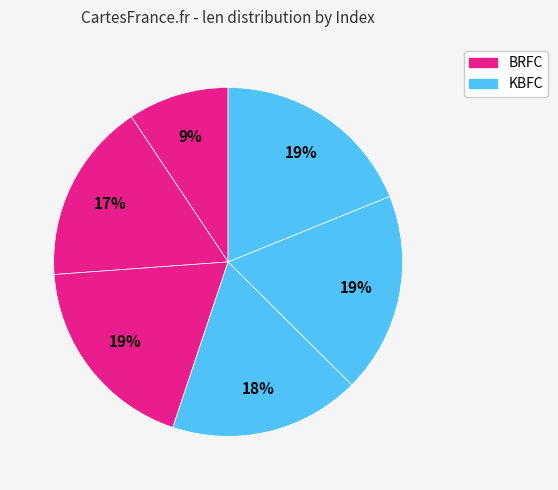

Count the number of slices in the pie.

6